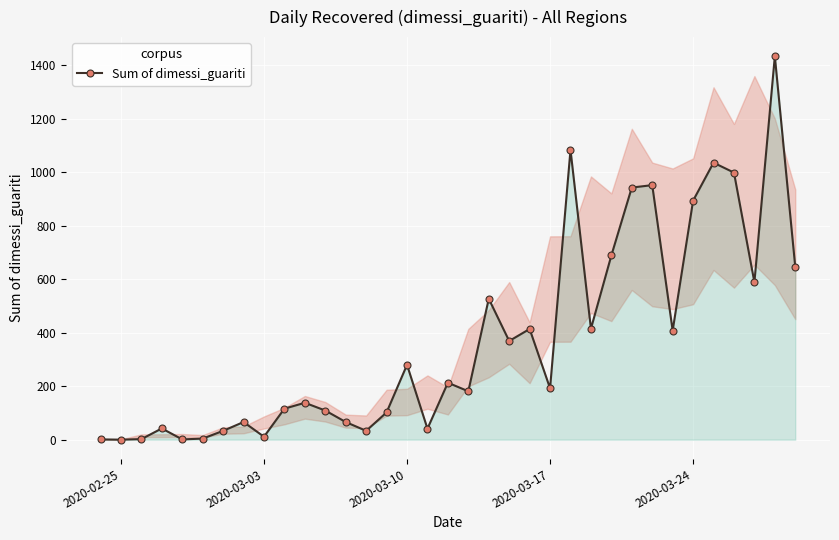

What is the maximum value shown in the chart?

1434